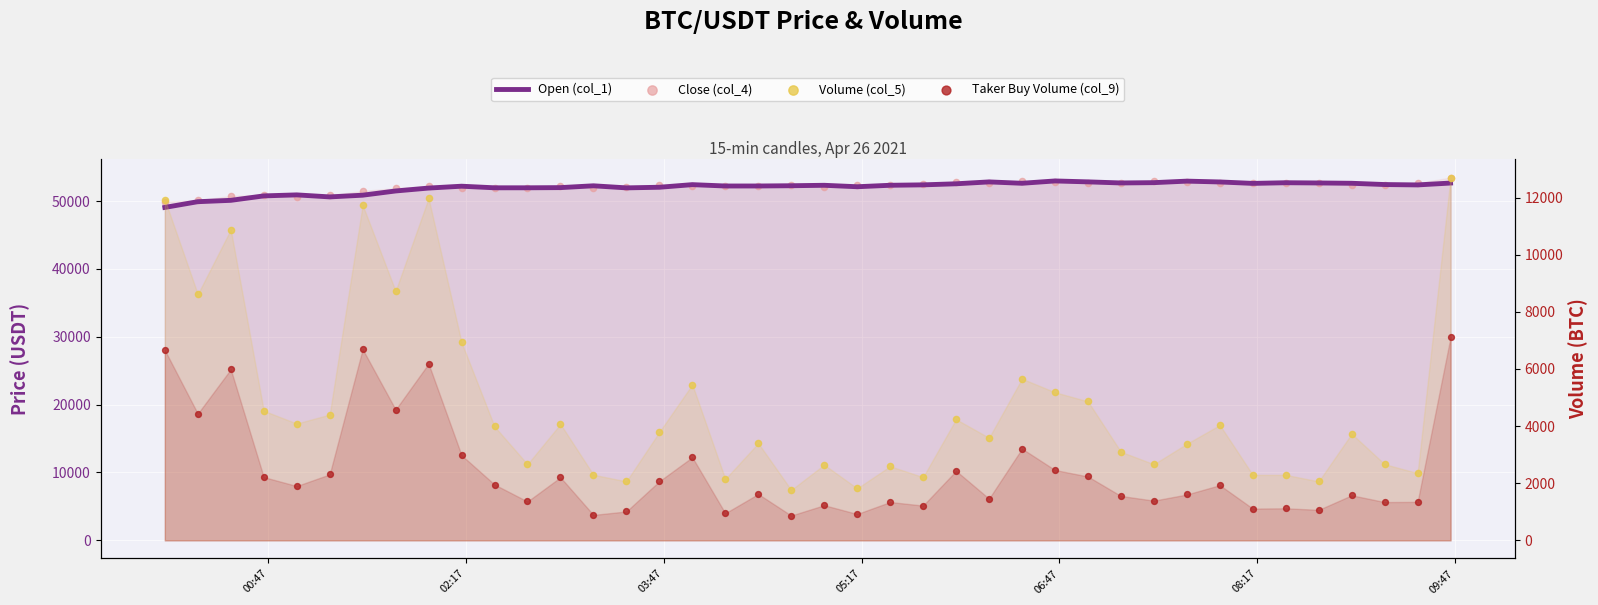

Which series has the largest total across all categories?

Close (col_4)